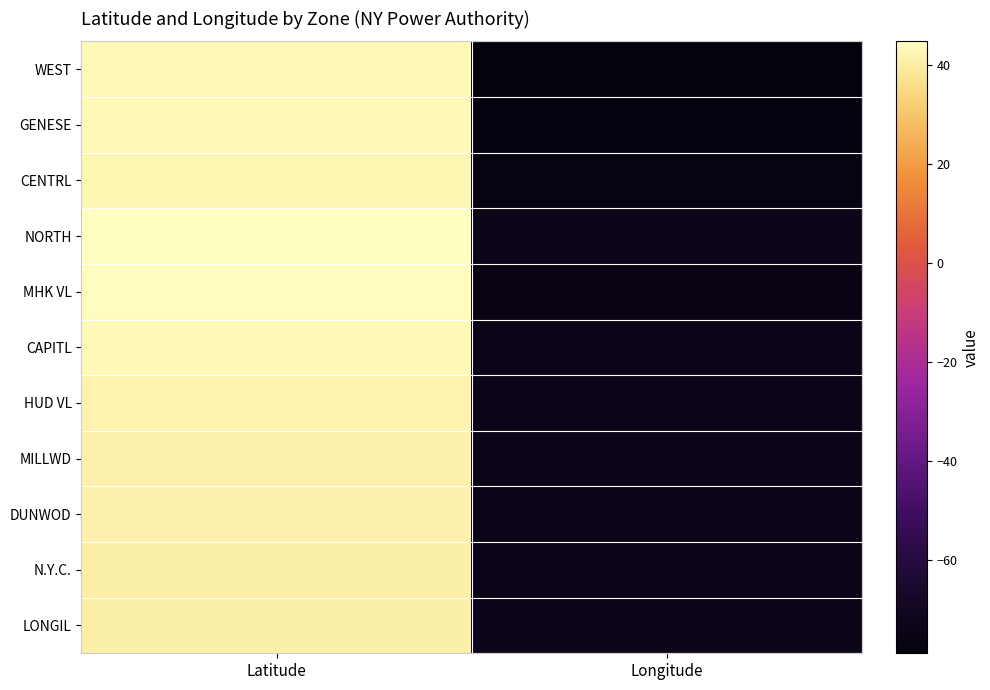

List the series in order of their peak value, lowest first.

LONGIL, N.Y.C., DUNWOD, MILLWD, HUD VL, CENTRL, WEST, CAPITL, GENESE, MHK VL, NORTH